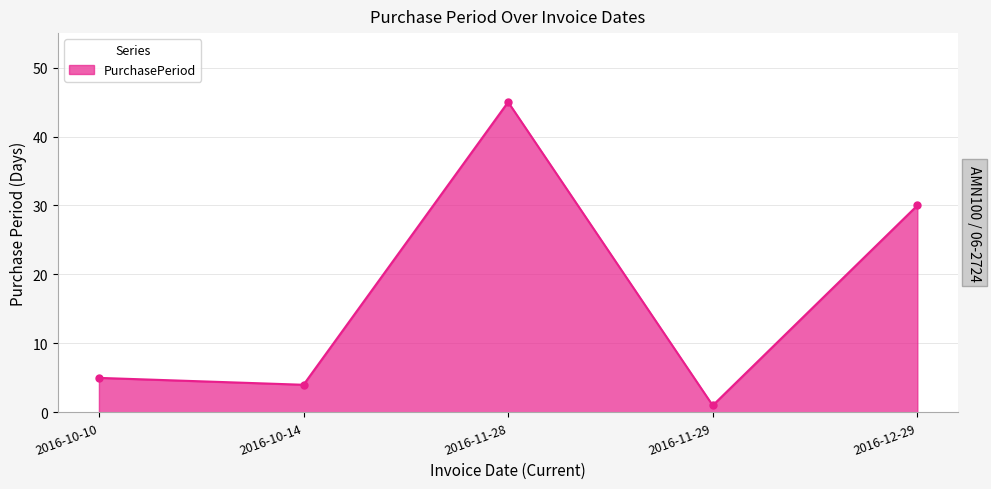

Does the chart have visible grid lines?

Yes